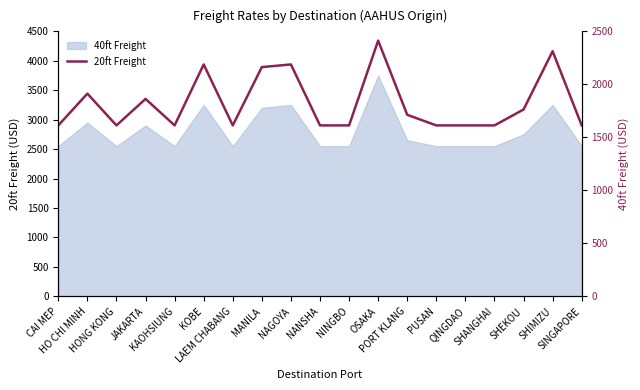

Where is the data nearest to the value 2013?

HO CHI MINH